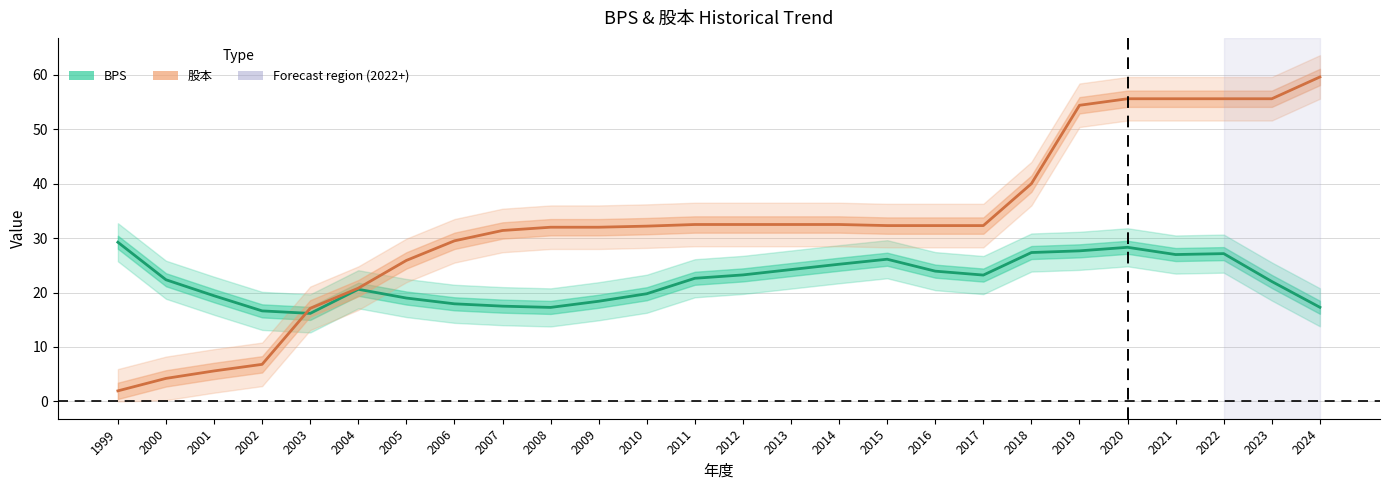

Reading right to left, list all the values displayed in this chart.

BPS: 17.3	22.0	27.1	27.0	28.3	27.7	27.4	23.2	23.9	26.1	25.2	24.2	23.2	22.6	19.8	18.4	17.3	17.5	17.9	19.0	20.6	16.2	16.6	19.4	22.4	29.2
股本: 59.6	55.6	55.6	55.6	55.6	54.4	40.0	32.3	32.3	32.3	32.5	32.5	32.5	32.5	32.2	32.0	32.0	31.4	29.5	25.9	20.8	17.1	6.8	5.6	4.2	1.9